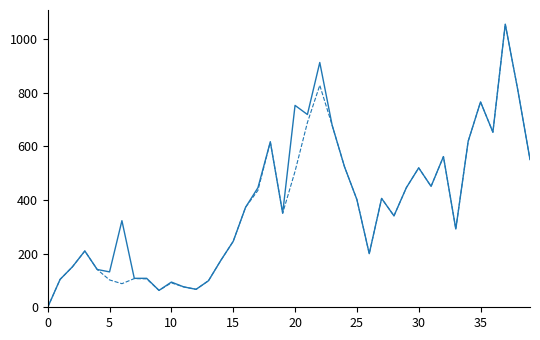

What is the greatest value displayed?

1056